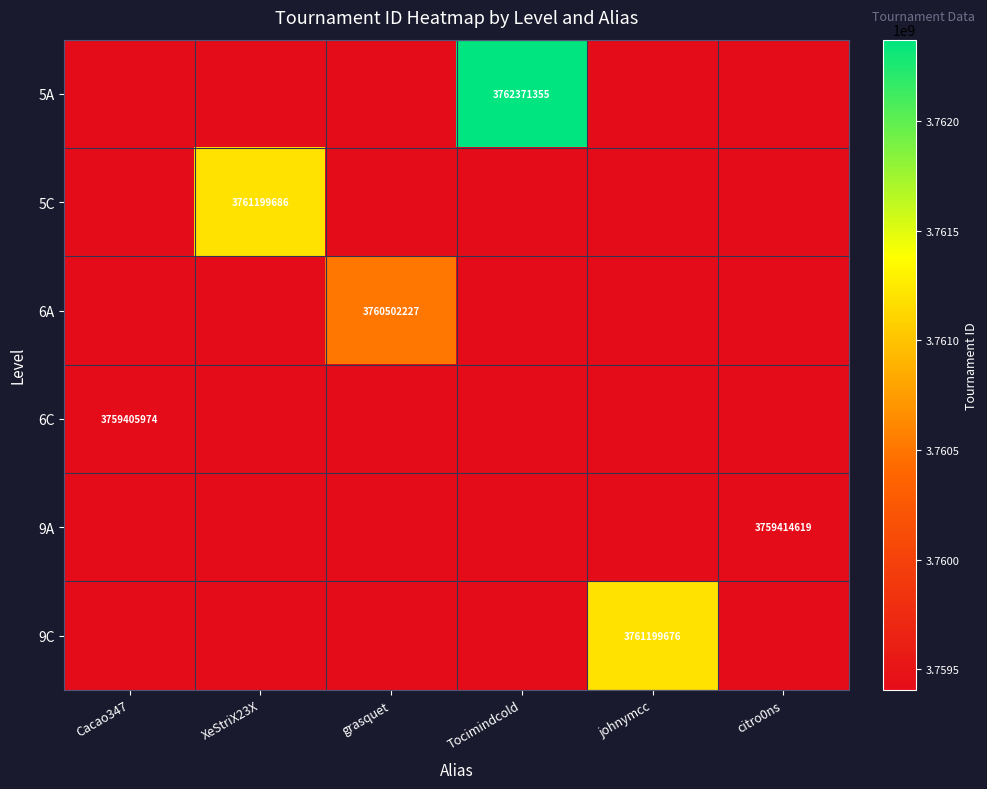

Count the number of data series in this chart.

6